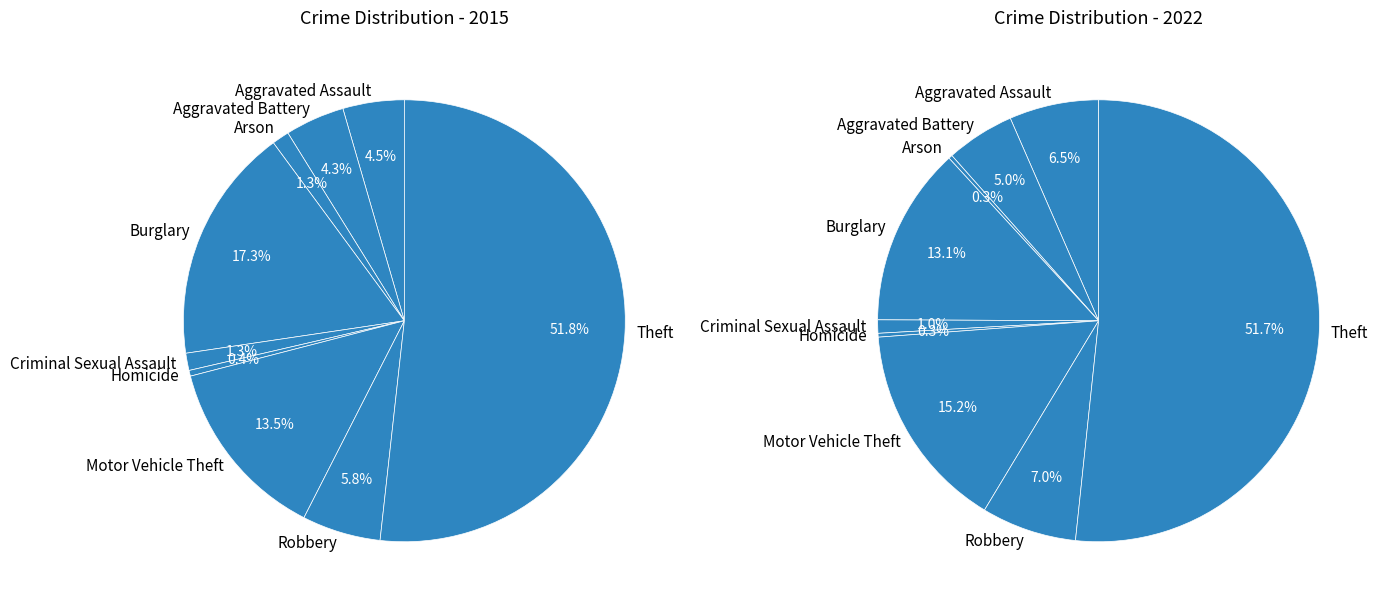

What is the difference between the highest and lowest values at 2?

7